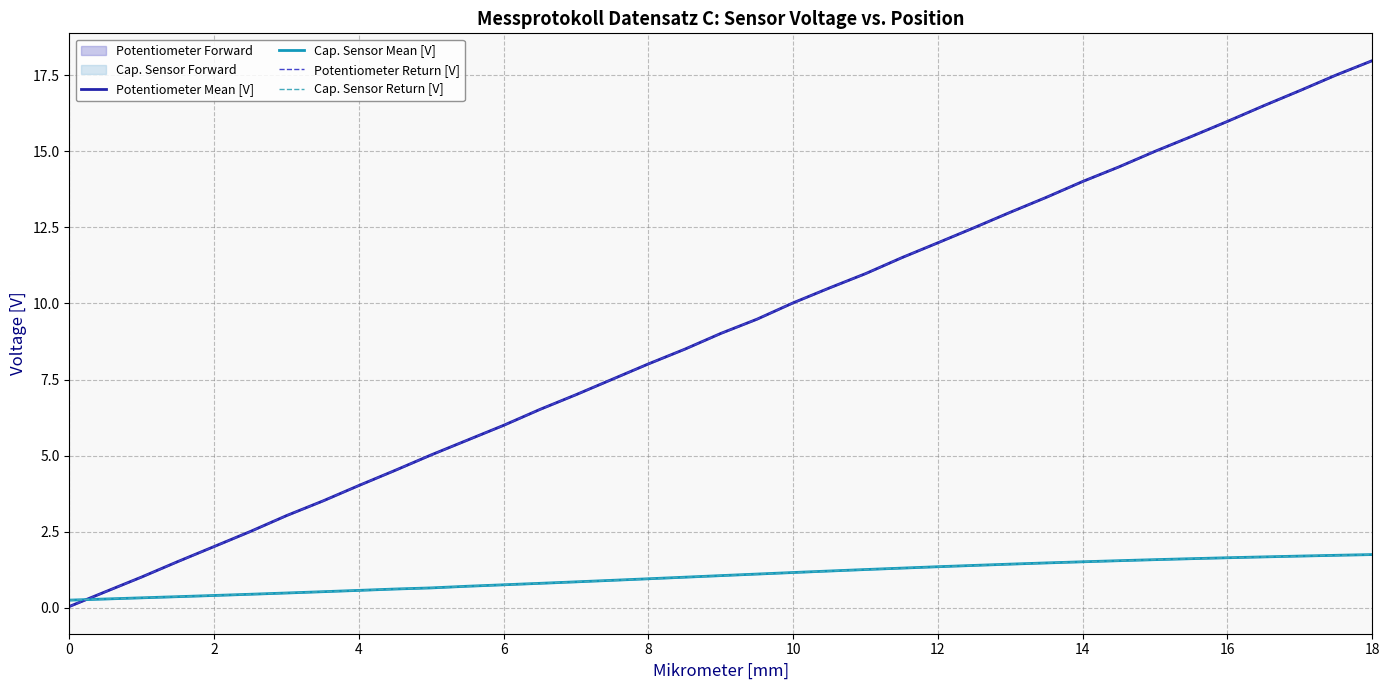

Which series ends up on top after the final intersection of Potentiometer Mean [V] and Cap. Sensor Mean [V]?

Potentiometer Mean [V]